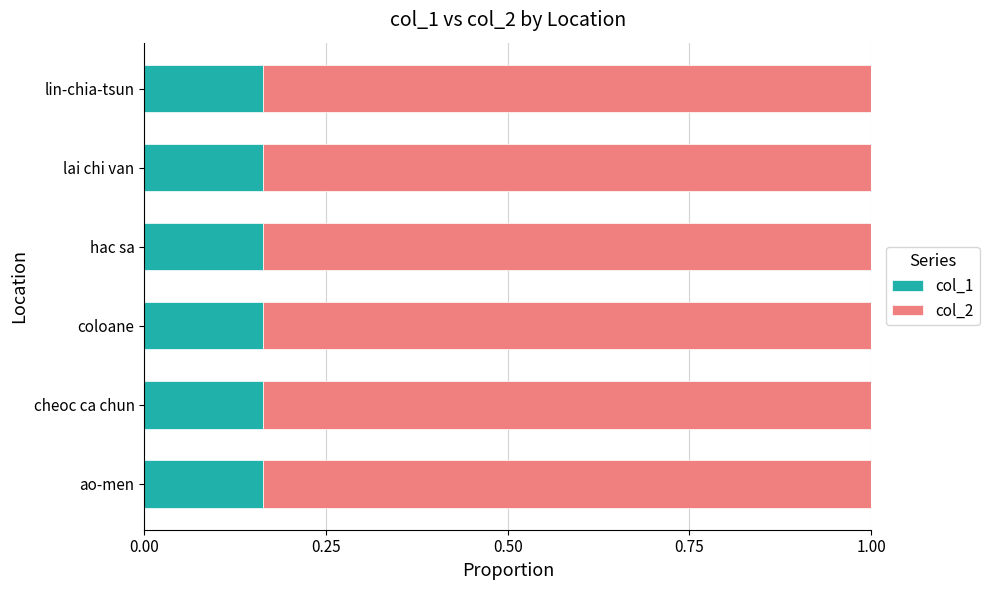

What is the sum of the col_1 values at cheoc ca chun and hac sa?

0.3